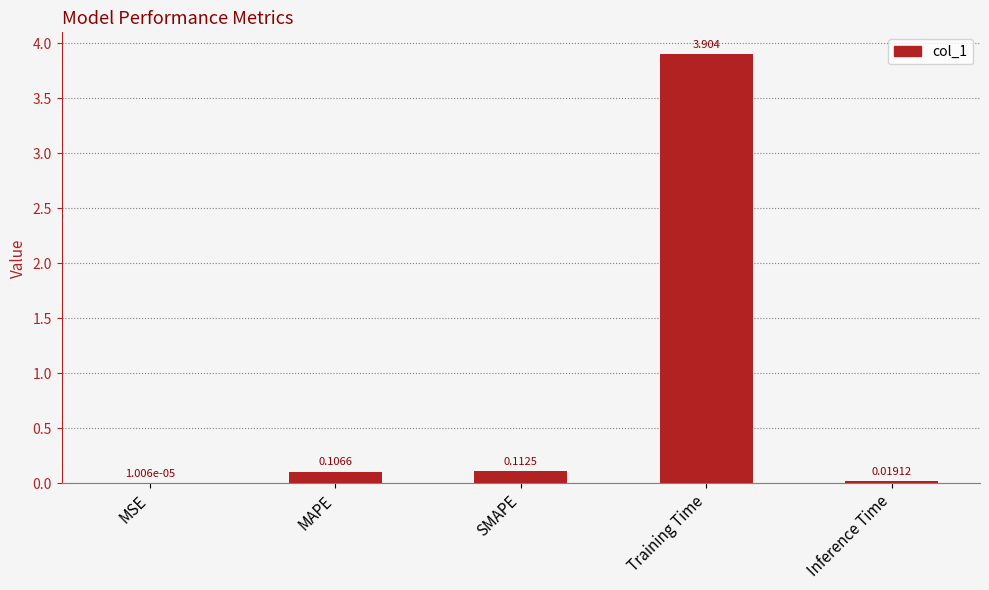

Which label corresponds to the largest value in the chart?

Training Time